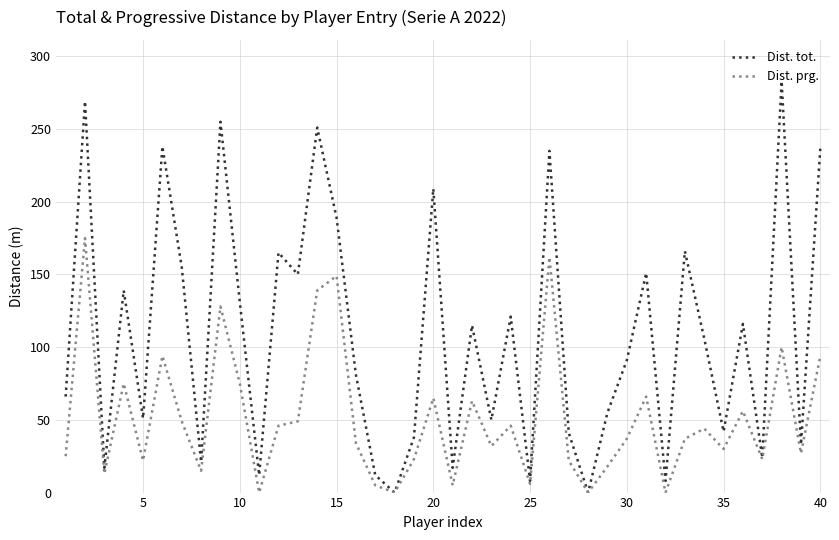

How many lines are shown in the chart?

2